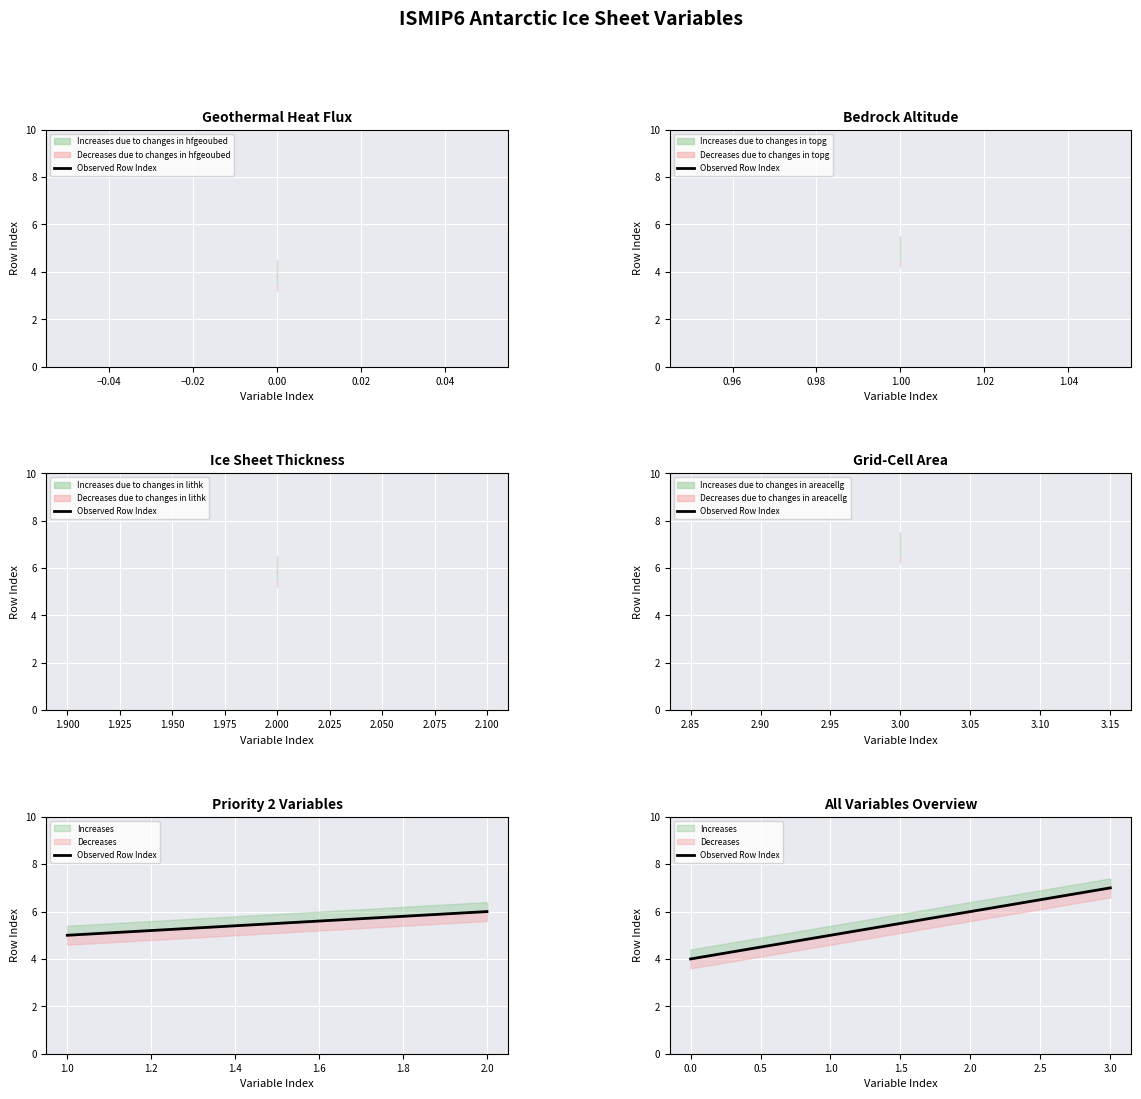

What is the value of the 1st point from the left?

4